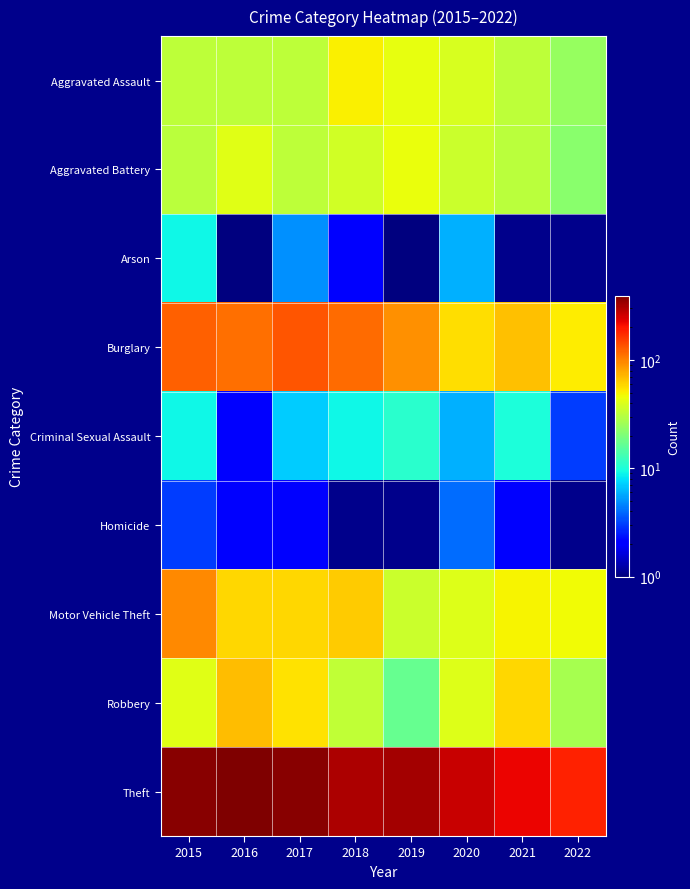

At which label is Arson closest to 5?

2017